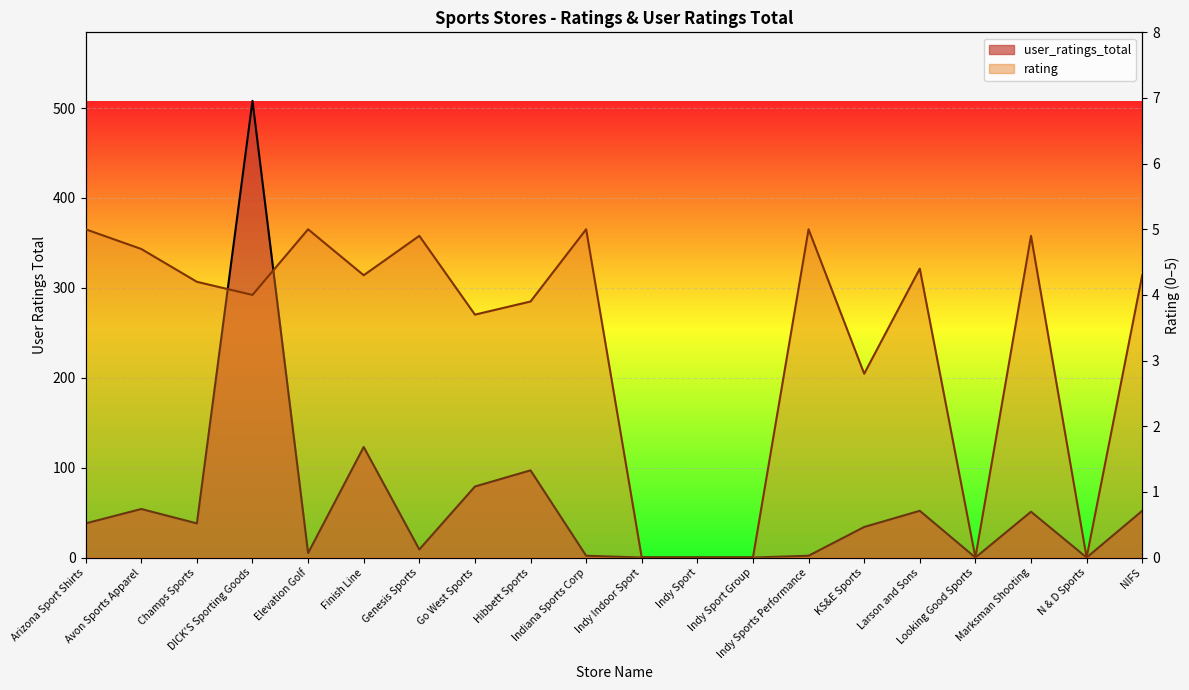

Rank the categories by rating value from highest to lowest.

Arizona Sport Shirts, Elevation Golf, Indiana Sports Corp, Indy Sports Performance, Genesis Sports, Marksman Shooting, Avon Sports Apparel, Larson and Sons, Finish Line, NIFS, Champs Sports, DICK'S Sporting Goods, Hibbett Sports, Go West Sports, KS&E Sports, Indy Indoor Sport, Indy Sport, Indy Sport Group, Looking Good Sports, N & D Sports